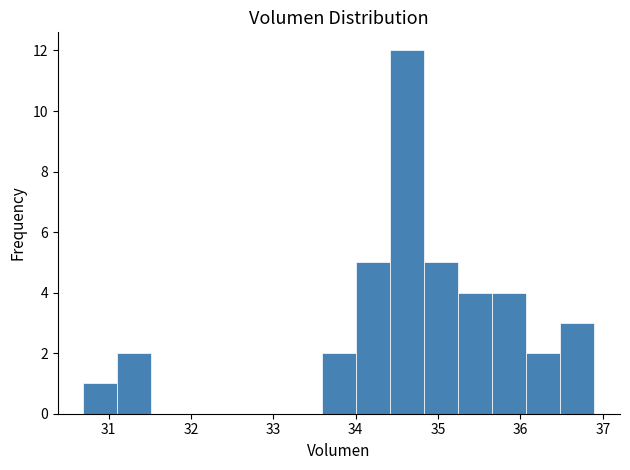

How tall is the bar that spans 36.1 to 36.5 on the x-axis? Neither the bar edges nor the heights are printed on the chart, so give them approximately, as read against the axes.

2